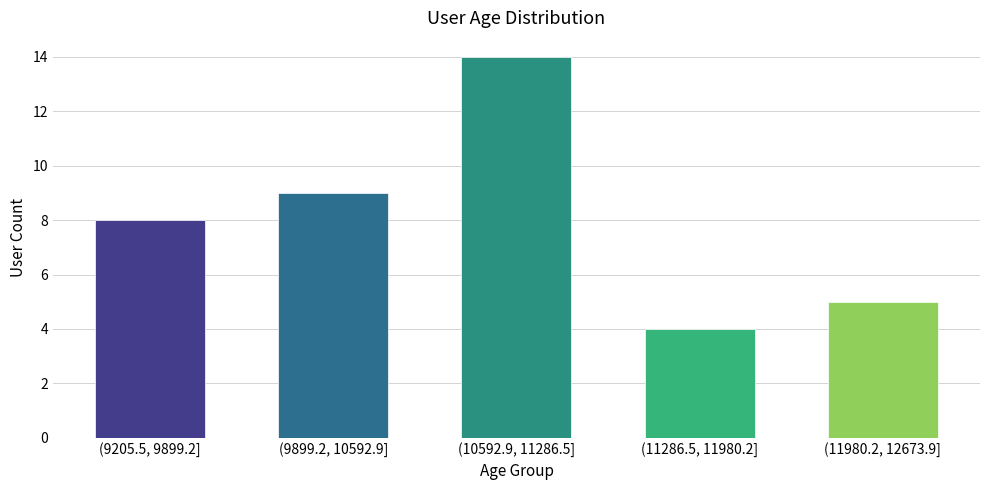

Reading left to right, what are all the values shown in this chart?

8	9	14	4	5